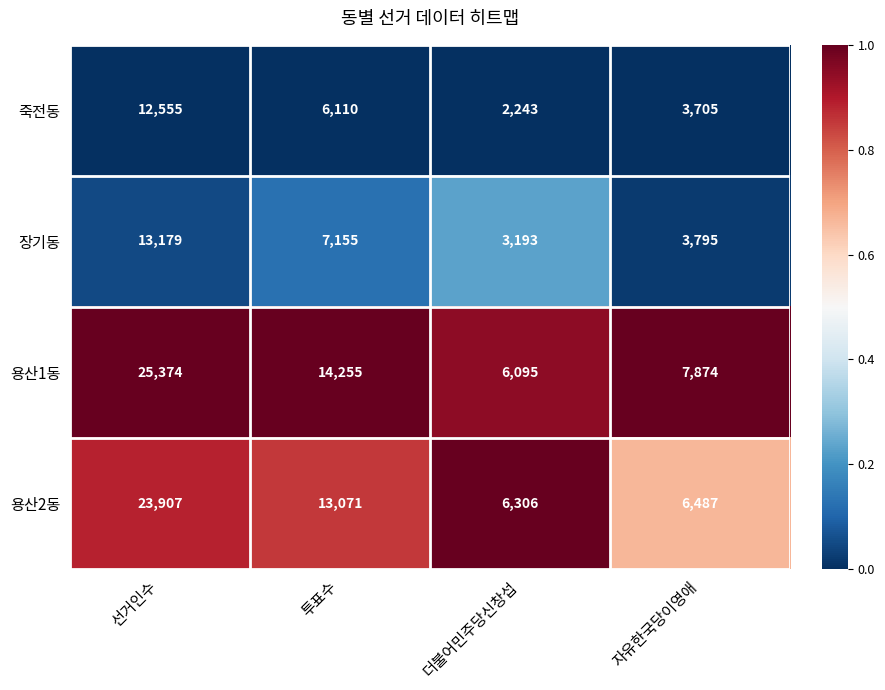

Count the number of data series in this chart.

4